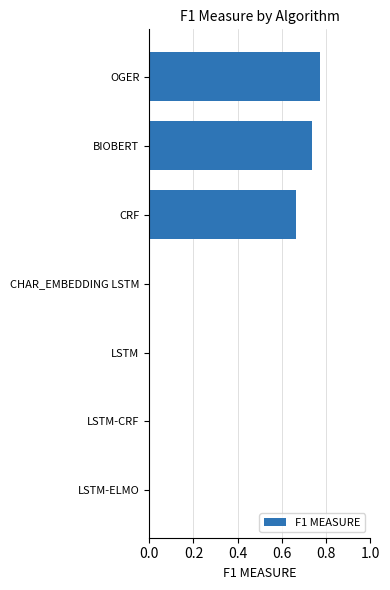

Which has a higher value, BIOBERT or LSTM-ELMO?

BIOBERT